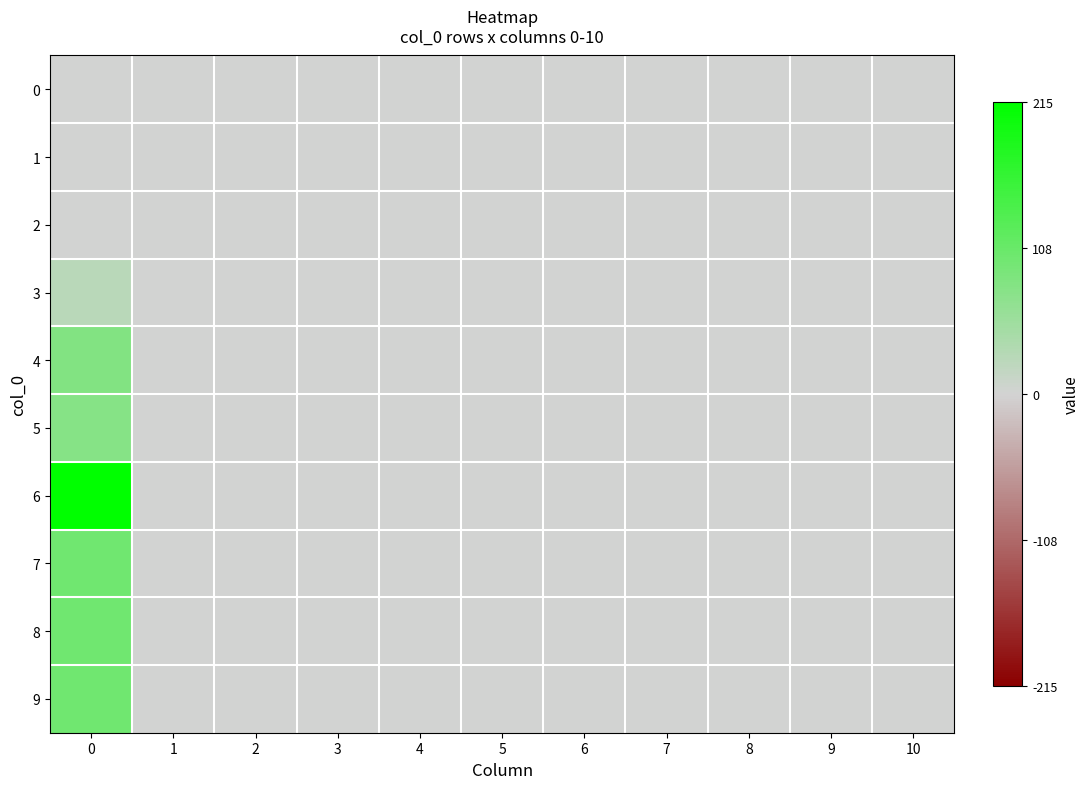

Count the number of categories in the chart.

11